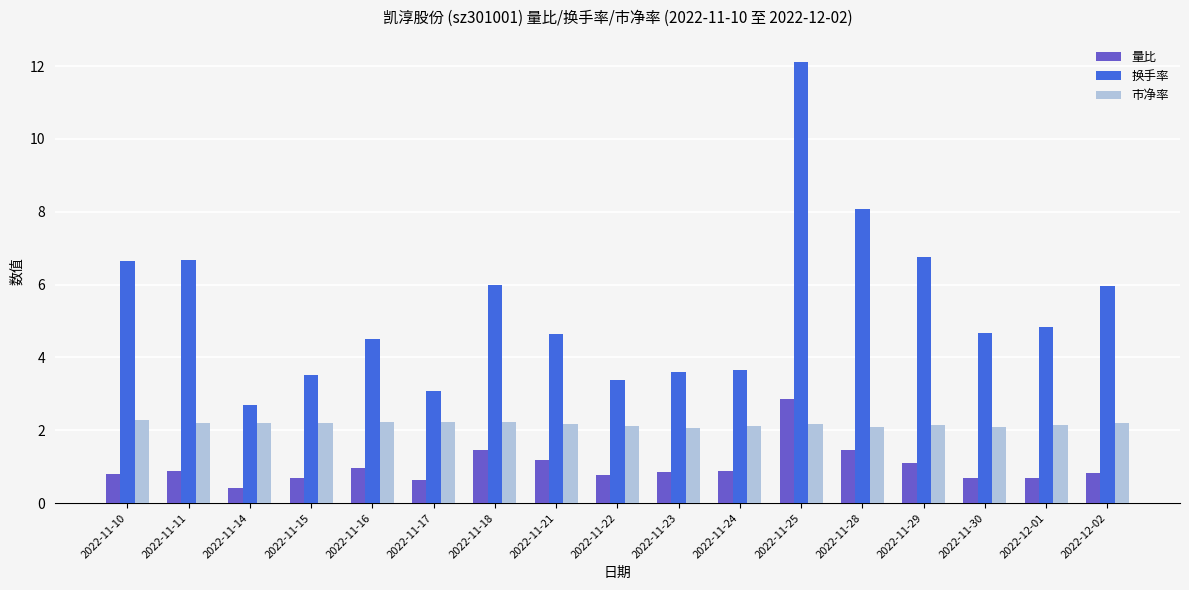

Is it true that 市净率 equals 2.2 at 2022-11-16?

True